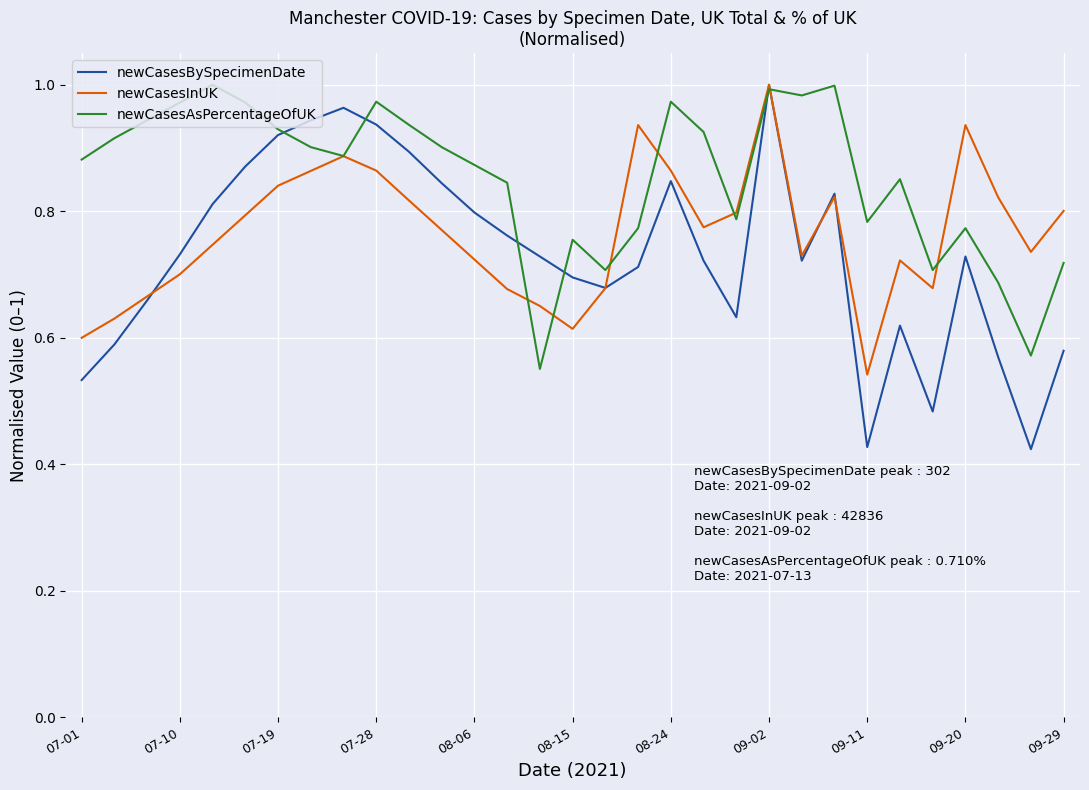

Which series has the largest total across all categories?

newCasesAsPercentageOfUK